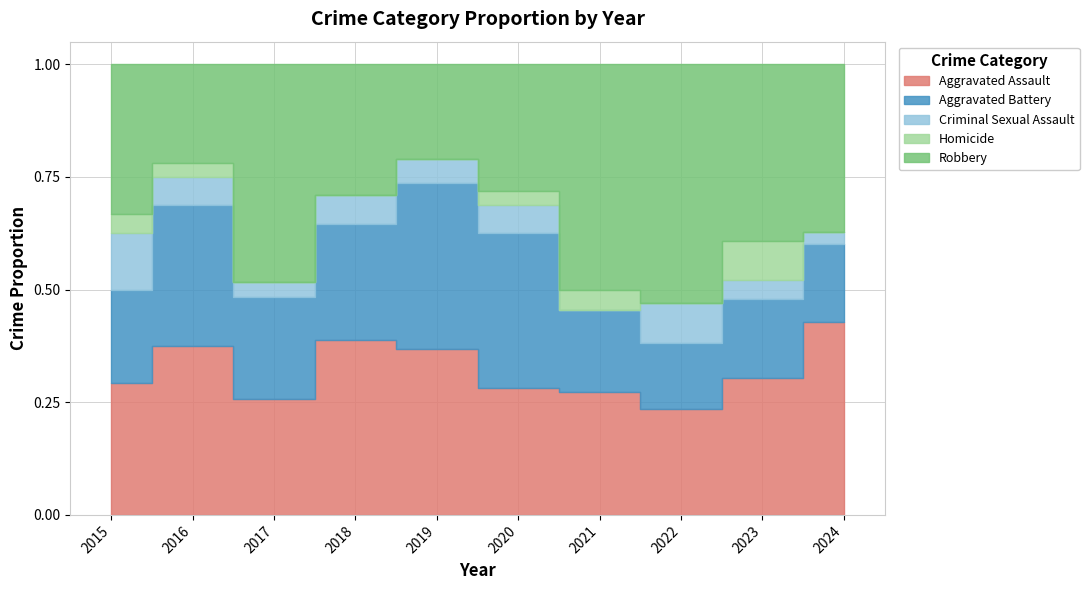

At which category is the sum across all series the highest?

2024